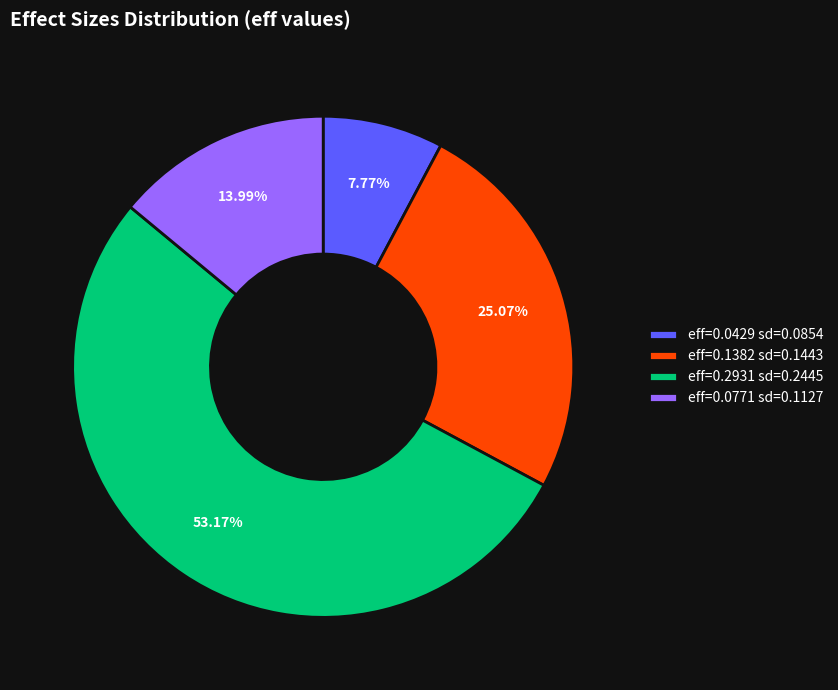

Do eff=0.2931 sd=0.2445 and eff=0.1382 sd=0.1443 together represent more than half of the pie?

Yes